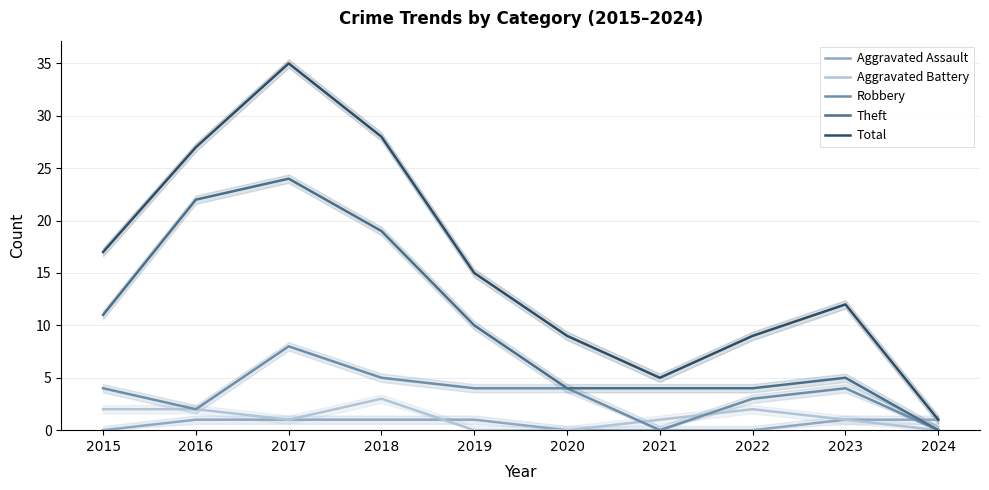

Rank the series by their maximum value, from lowest to highest.

Aggravated Assault, Aggravated Battery, Robbery, Theft, Total